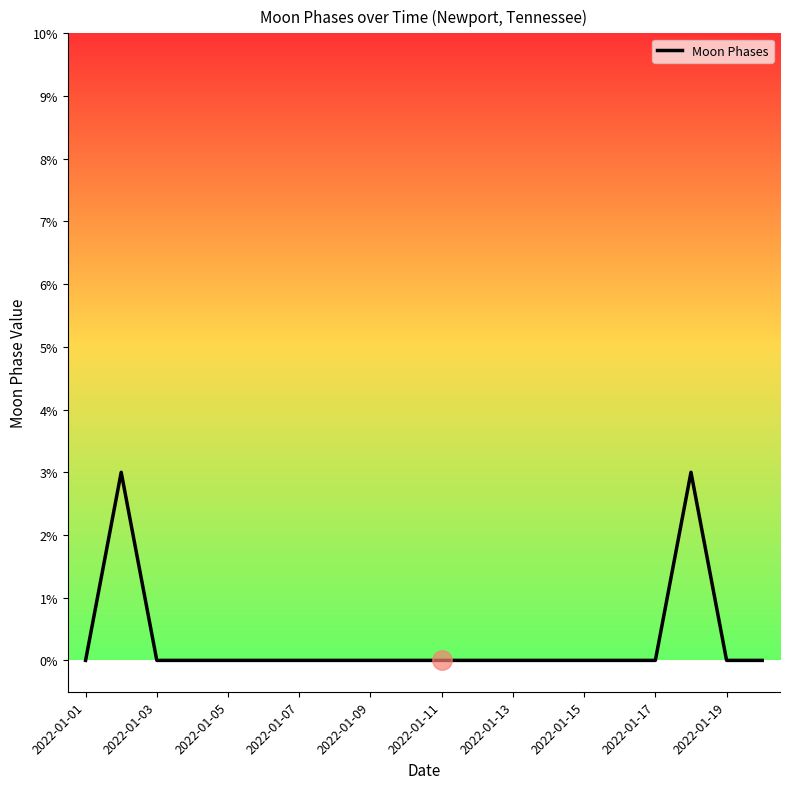

What is the maximum value shown in the chart?

3